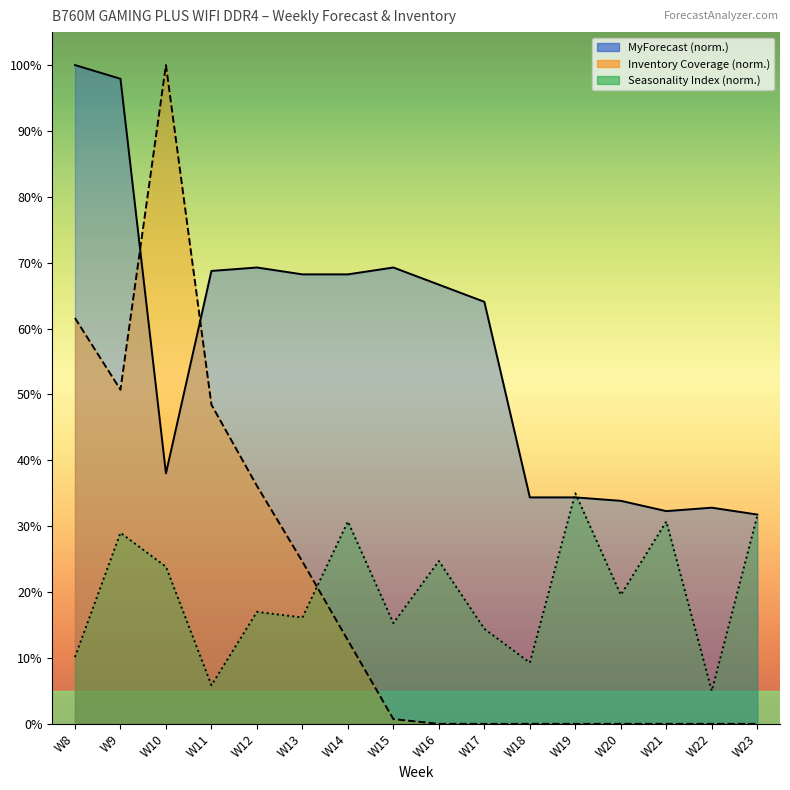

Rank the series by their maximum value, from highest to lowest.

MyForecast, Inventory Coverage, Seasonality Index